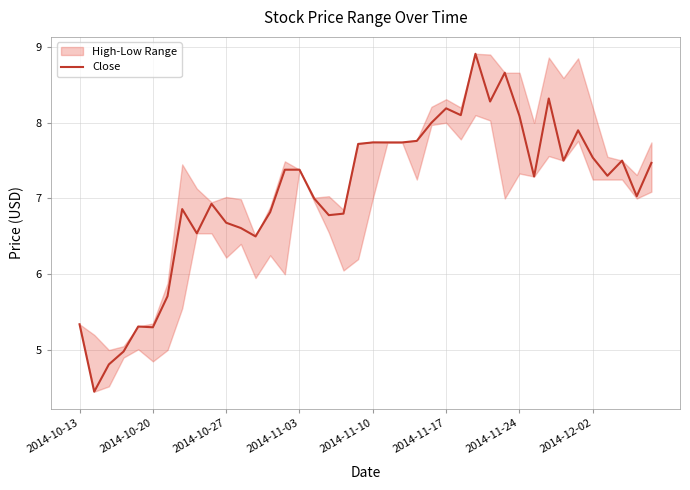

What is the greatest value displayed?

8.9